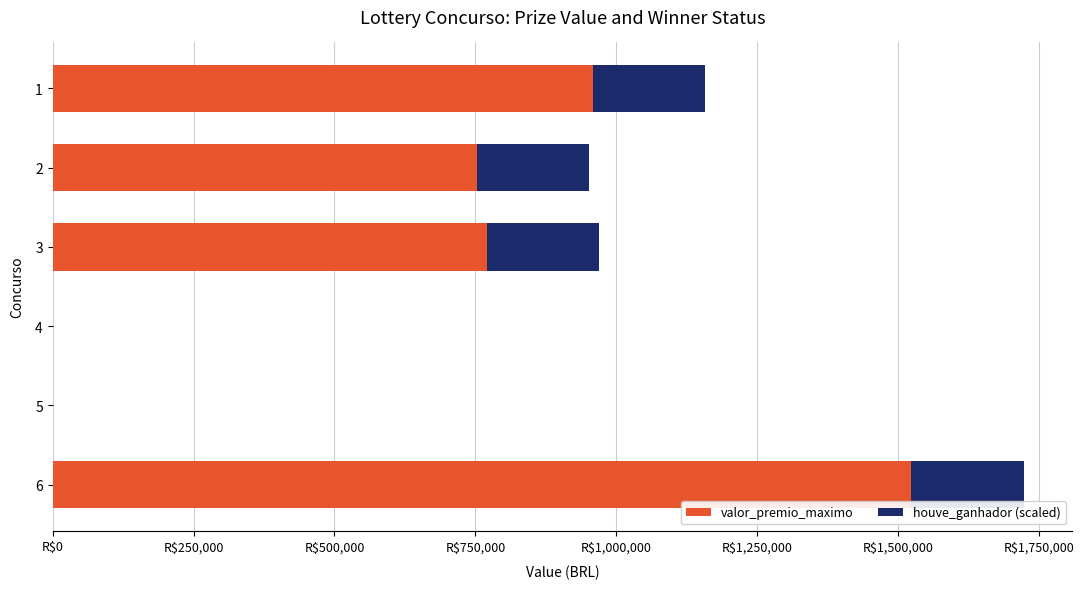

Reading left to right, what are all the values shown in this chart?

valor_premio_maximo: 957949.2	752176.9	769663.1	0.0	0.0	1522364.0
houve_ganhador (scaled): 200000.0	200000.0	200000.0	0.0	0.0	200000.0